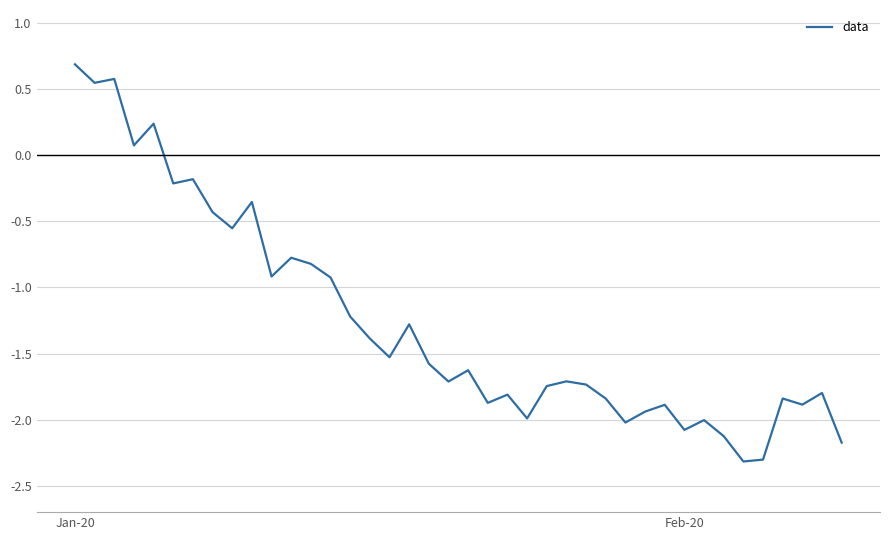

What is the minimum value shown in the chart?

-2.3